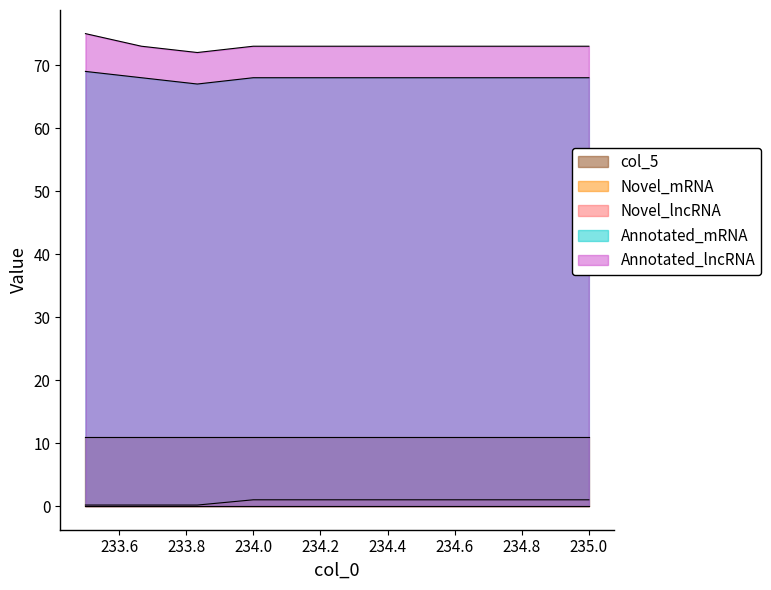

Which series has the widest spread of values?

Annotated_lncRNA